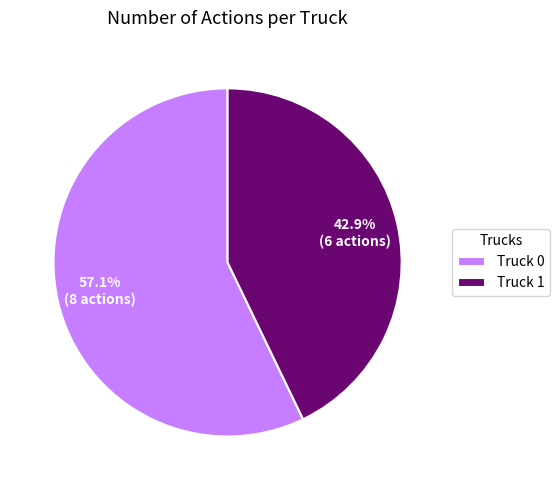

Combined, what portion of the pie is Truck 0 and Truck 1?

100.0%